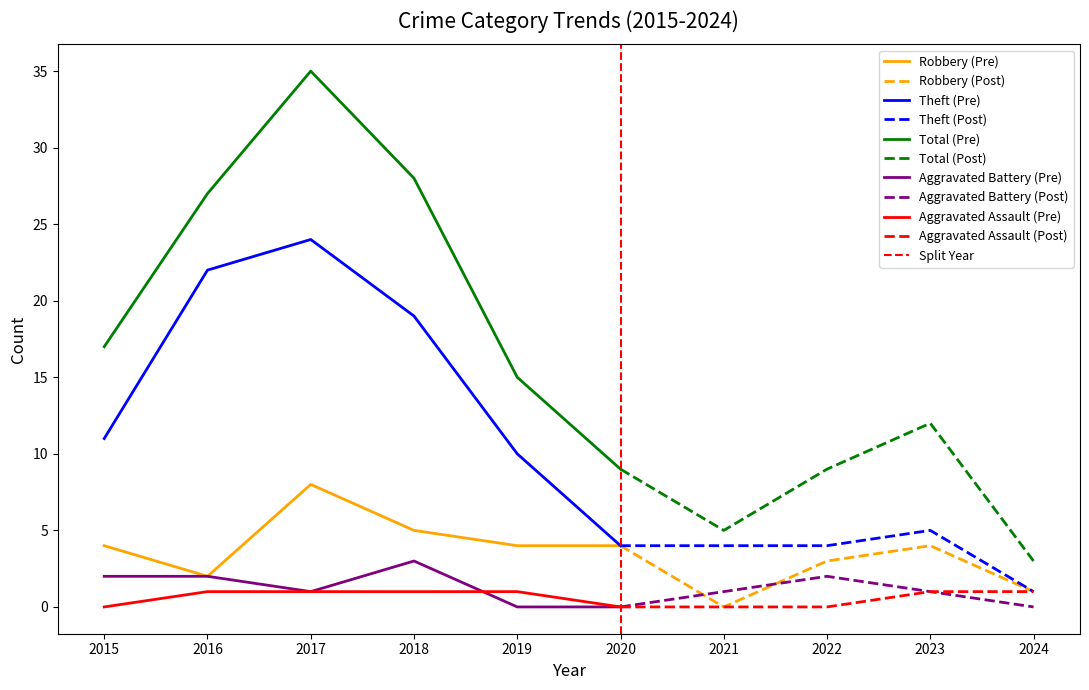

Is this an area chart (filled region under the line)?

No